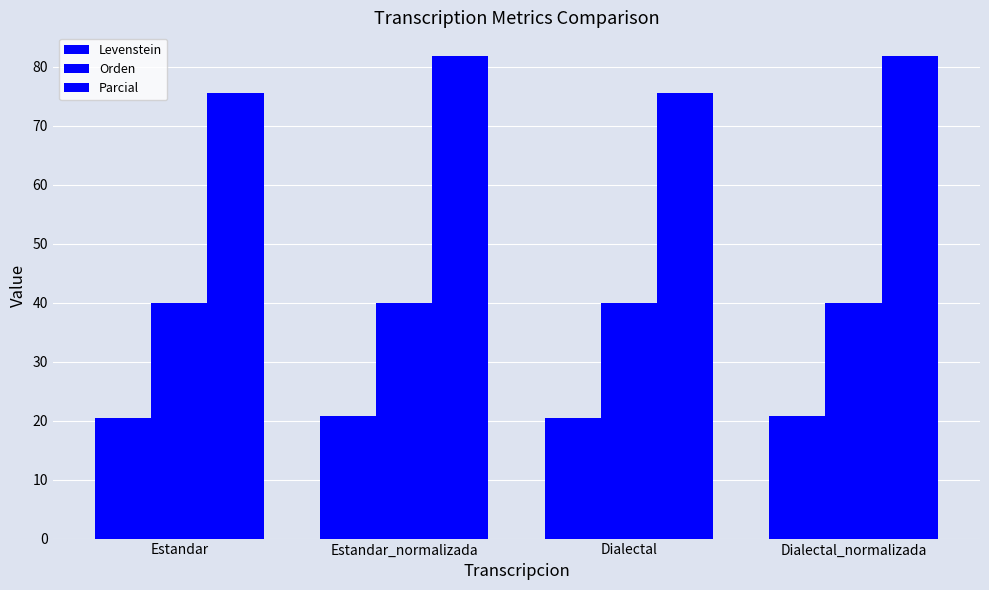

How many data points in Parcial are above 81?

2